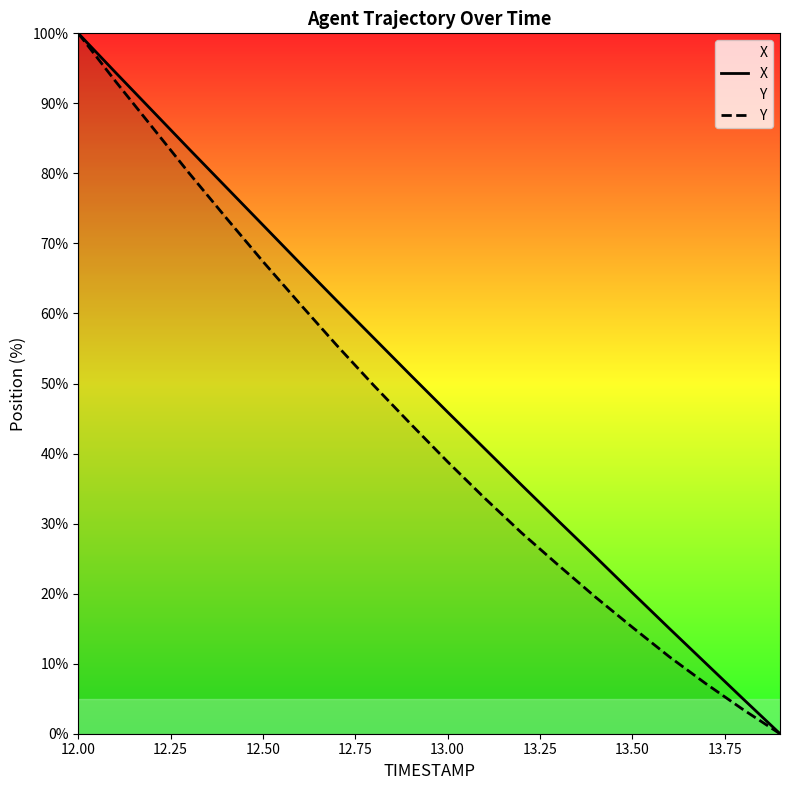

Is it true that X equals 20.1 at 13.50?

True